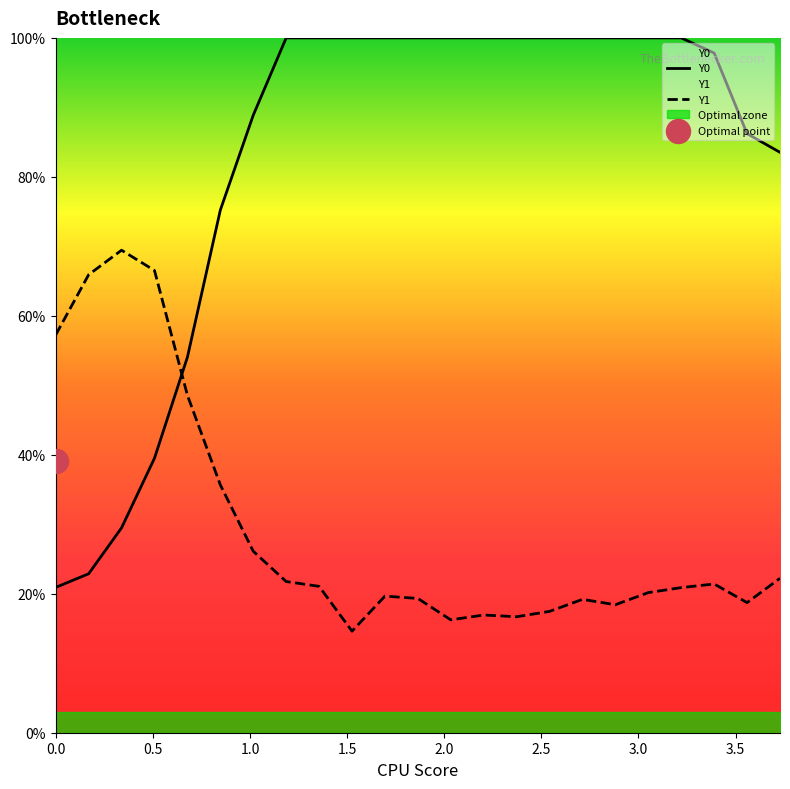

Is the value of Y1 at 0.16949 greater than the value of Y0 at 2.88136?

No